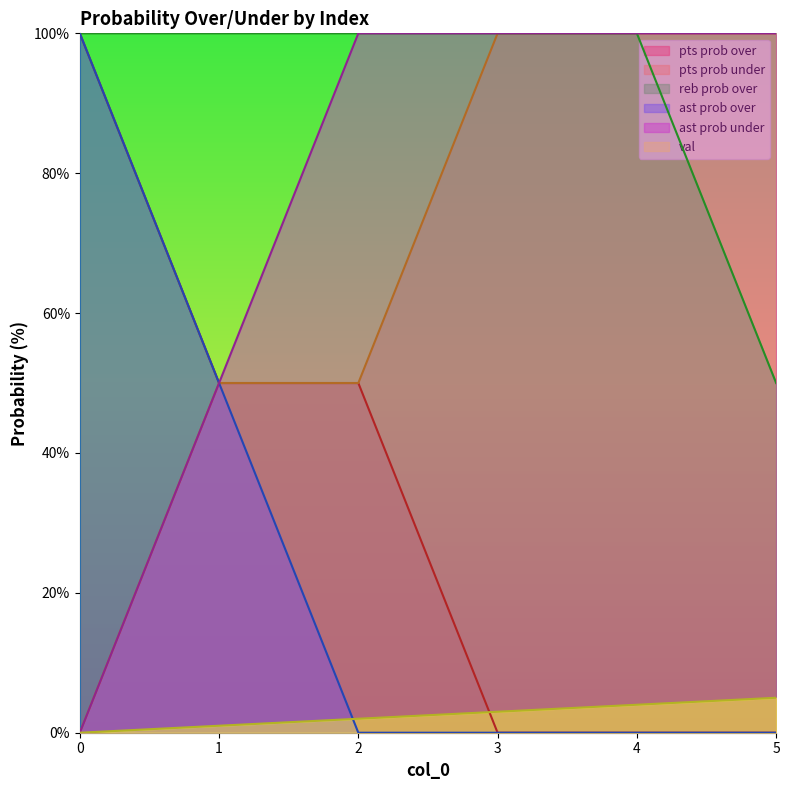

True or false: ast prob over has a value of 0 at 4.

True